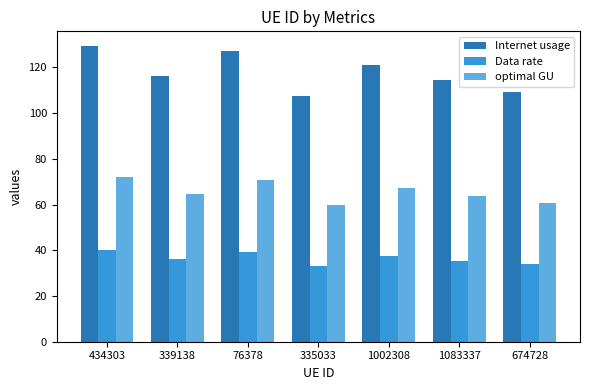

What is the difference between the maximum and minimum values in the Internet usage series?

21.9